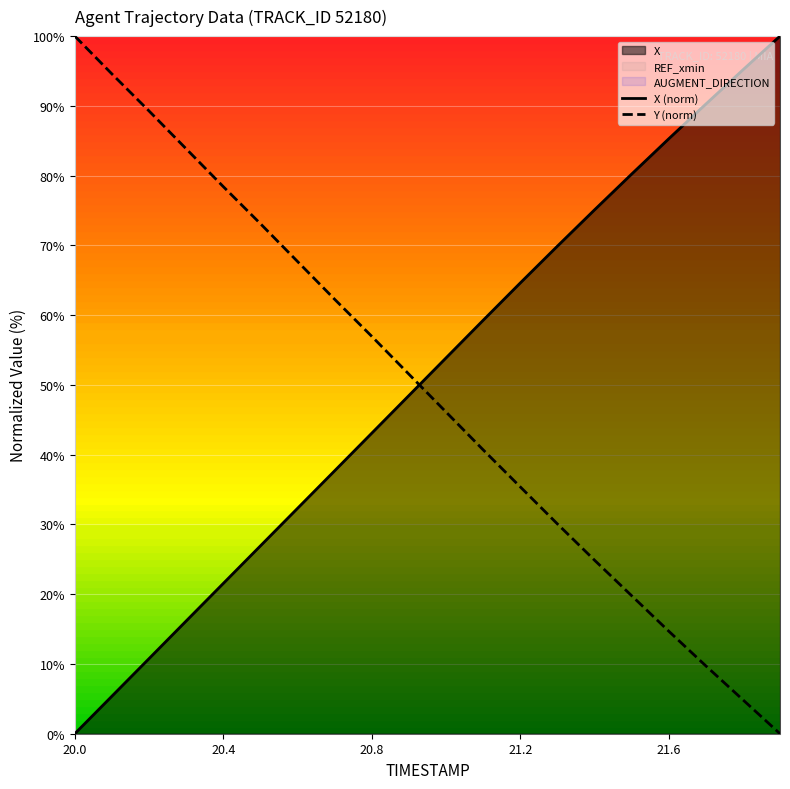

Which series ends up on top after the final intersection of Y (norm) and X (norm)?

X (norm)